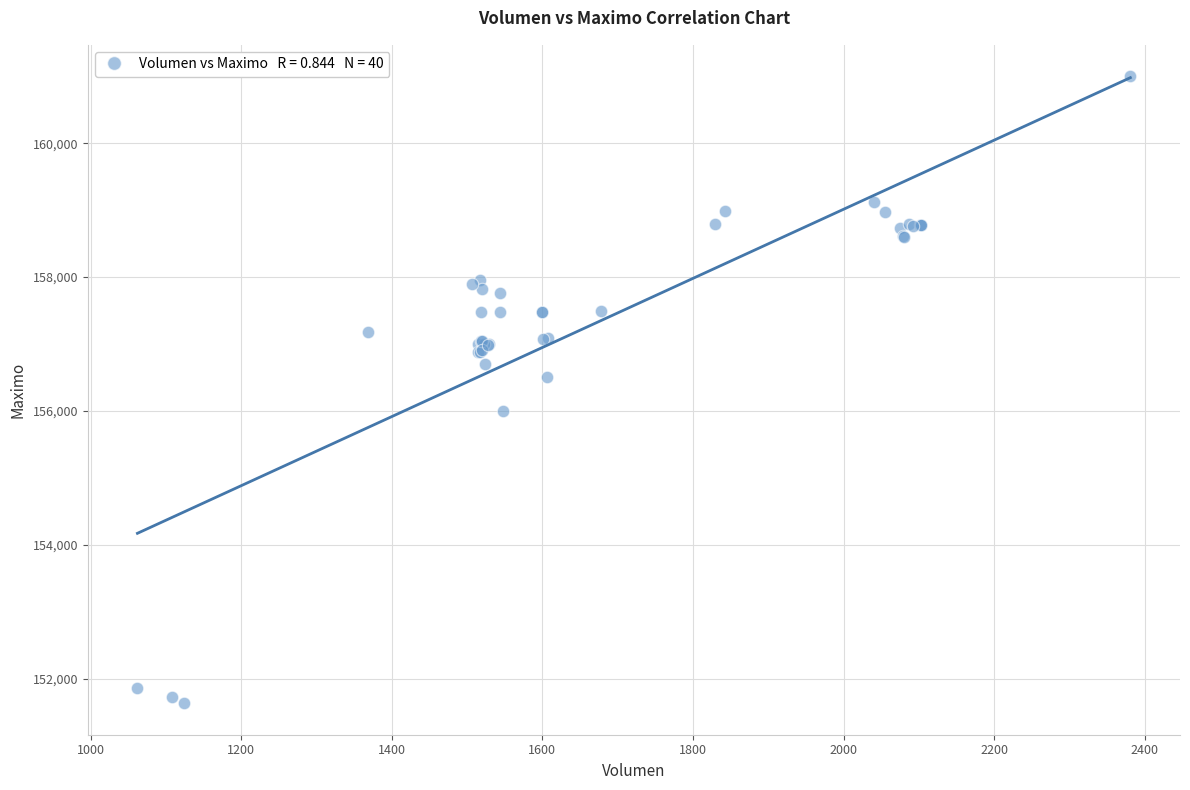

What Y value in the scatter plot is closest to 156316?

156500